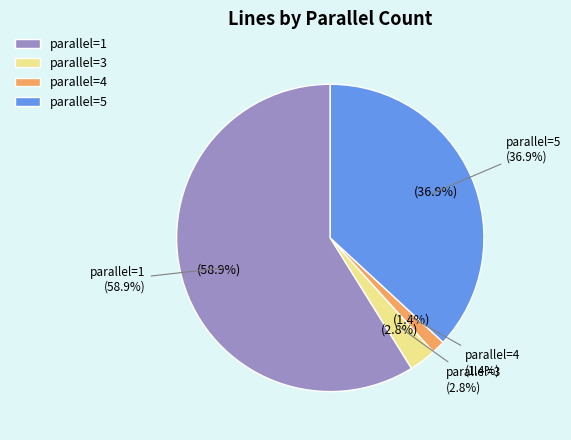

How many segments does this pie chart have?

4